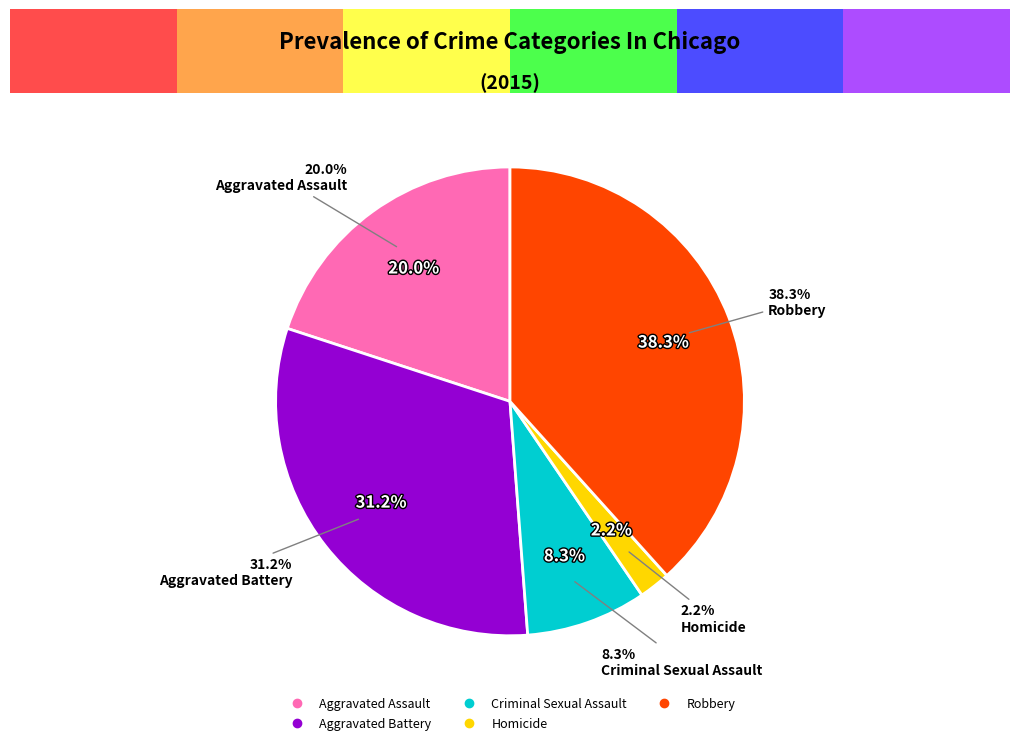

How many segments does this pie chart have?

5